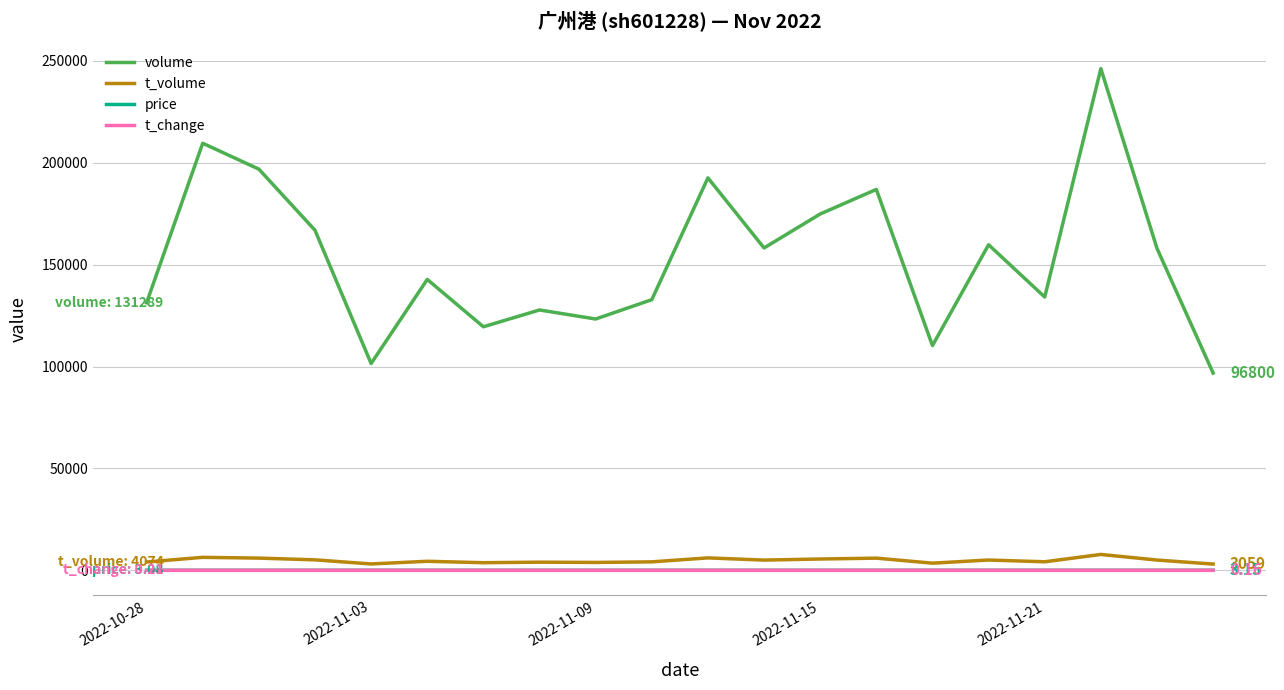

True or false: price and volume cross at least once.

False